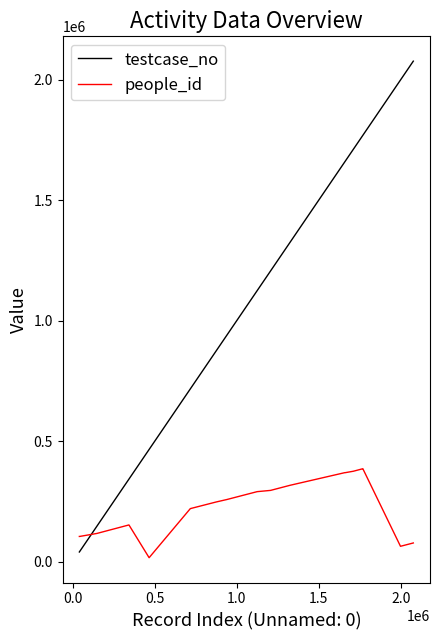

What is the greatest value displayed?

2076873